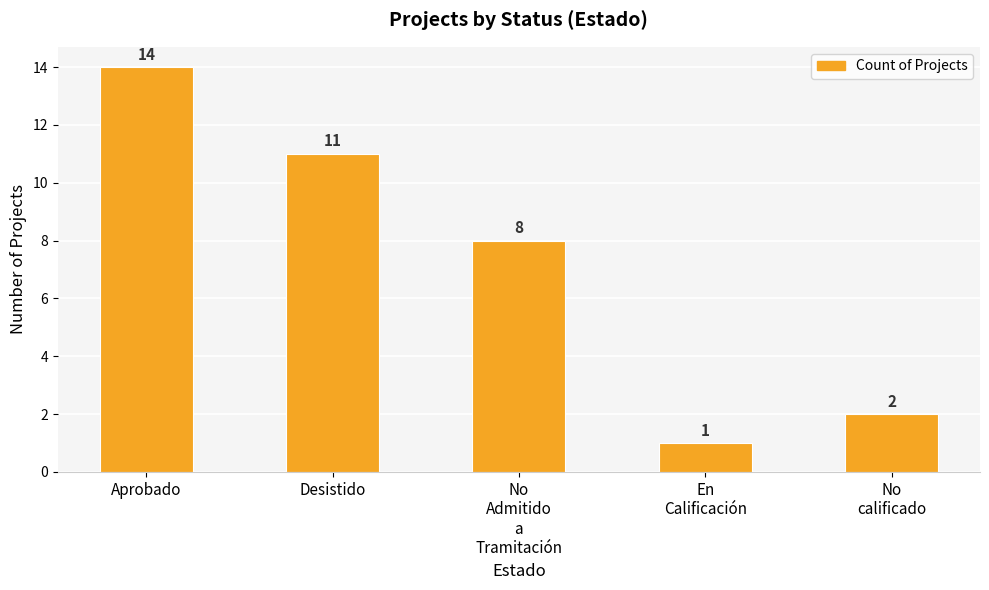

What is the label of the 1st bar from the left?

Aprobado